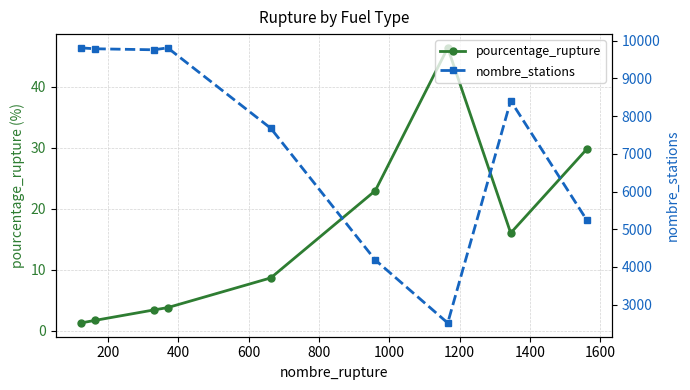

True or false: pourcentage_rupture has more than 2 points higher than both neighbors.

False